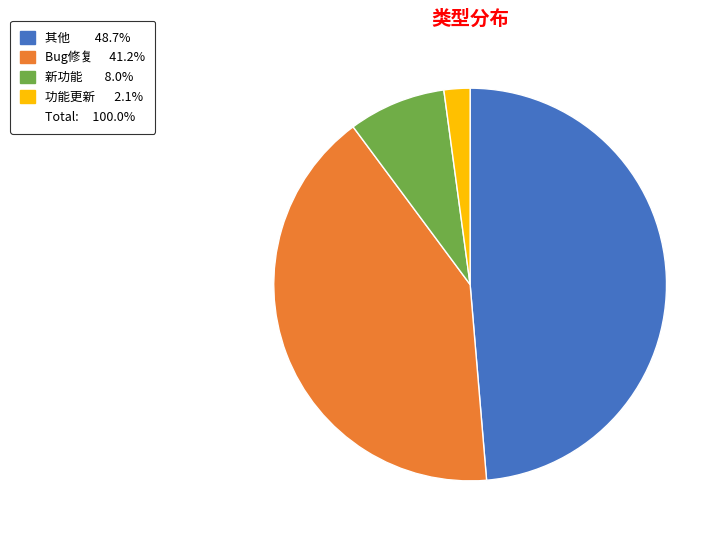

Does any single category account for the majority?

No